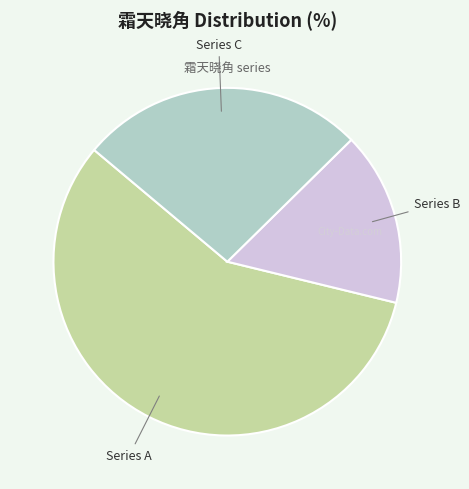

Is there any slice that represents more than half of the pie?

Yes